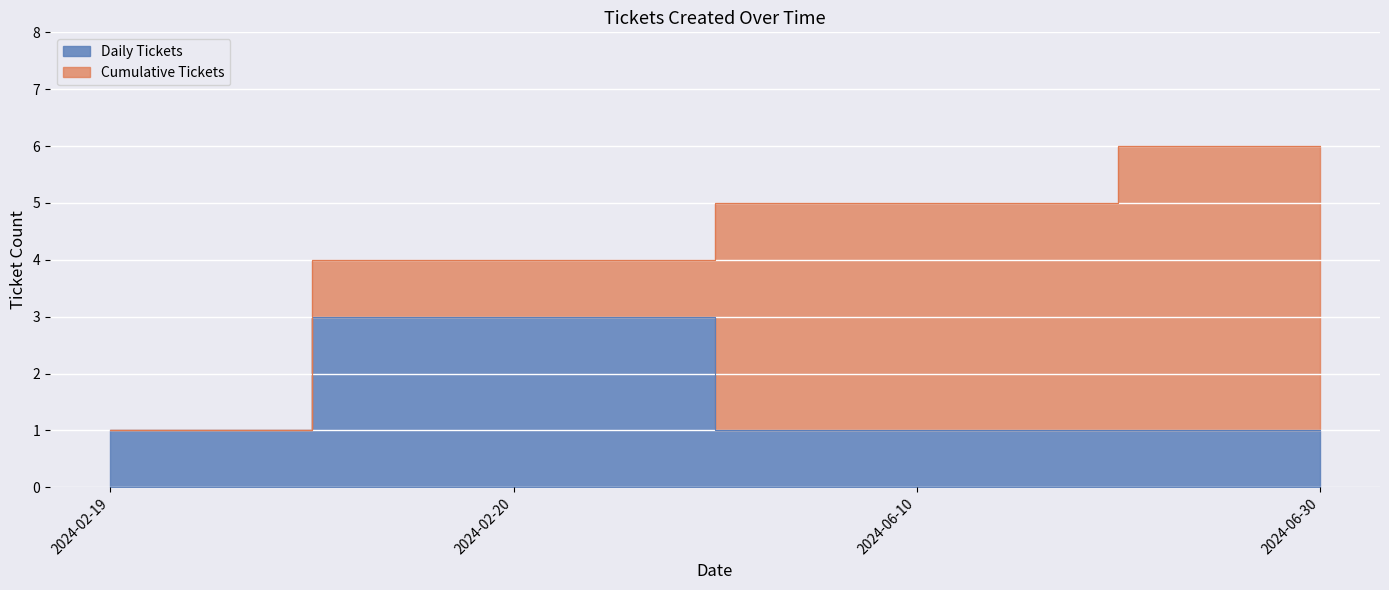

Does the chart display data point markers on the line(s)?

No